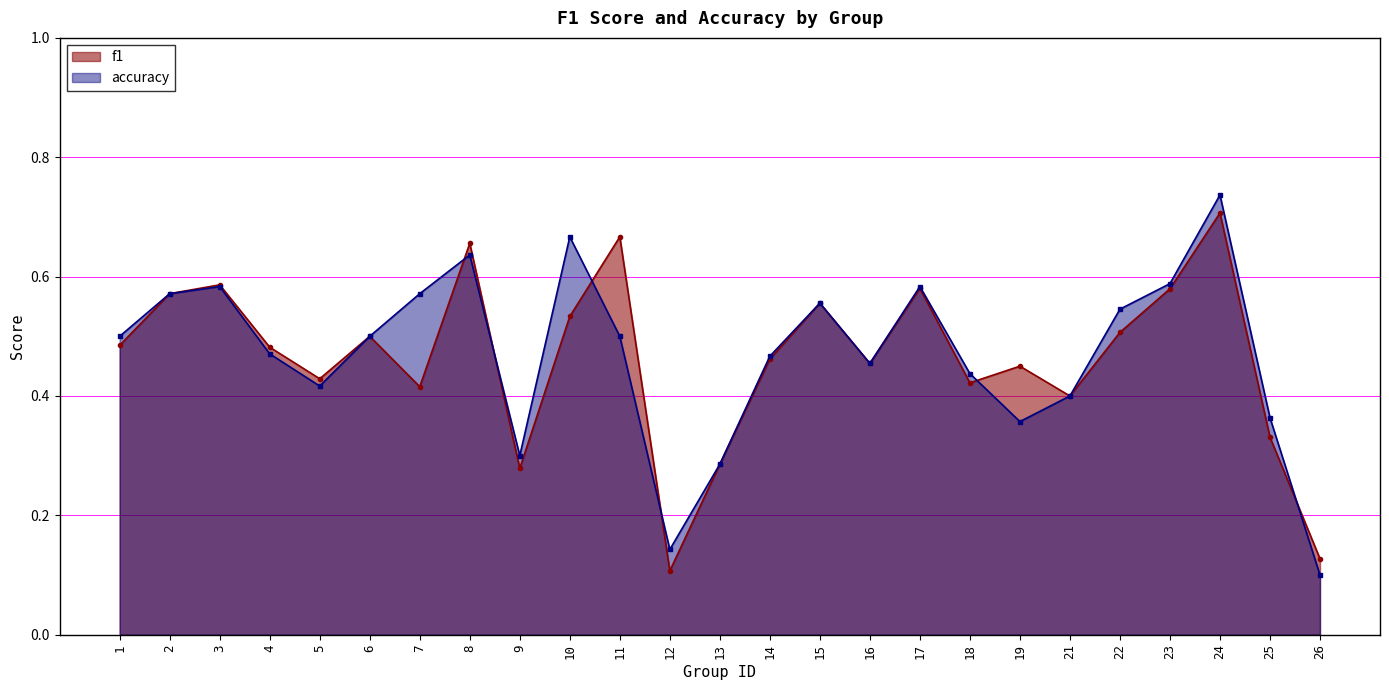

What are all the series names shown in the legend?

f1, accuracy